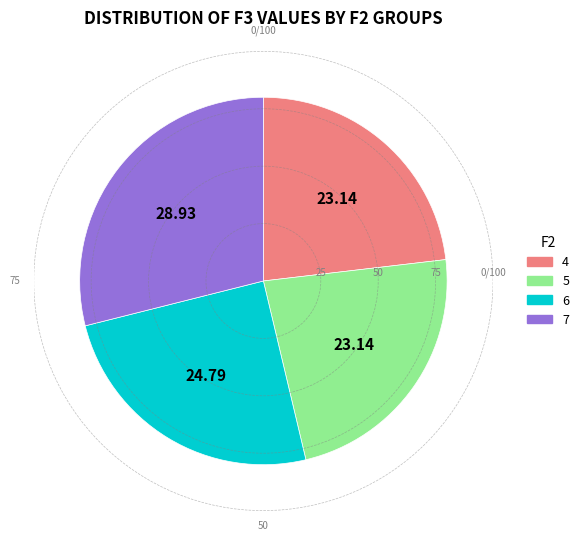

Between 5 and 6, which is larger?

6